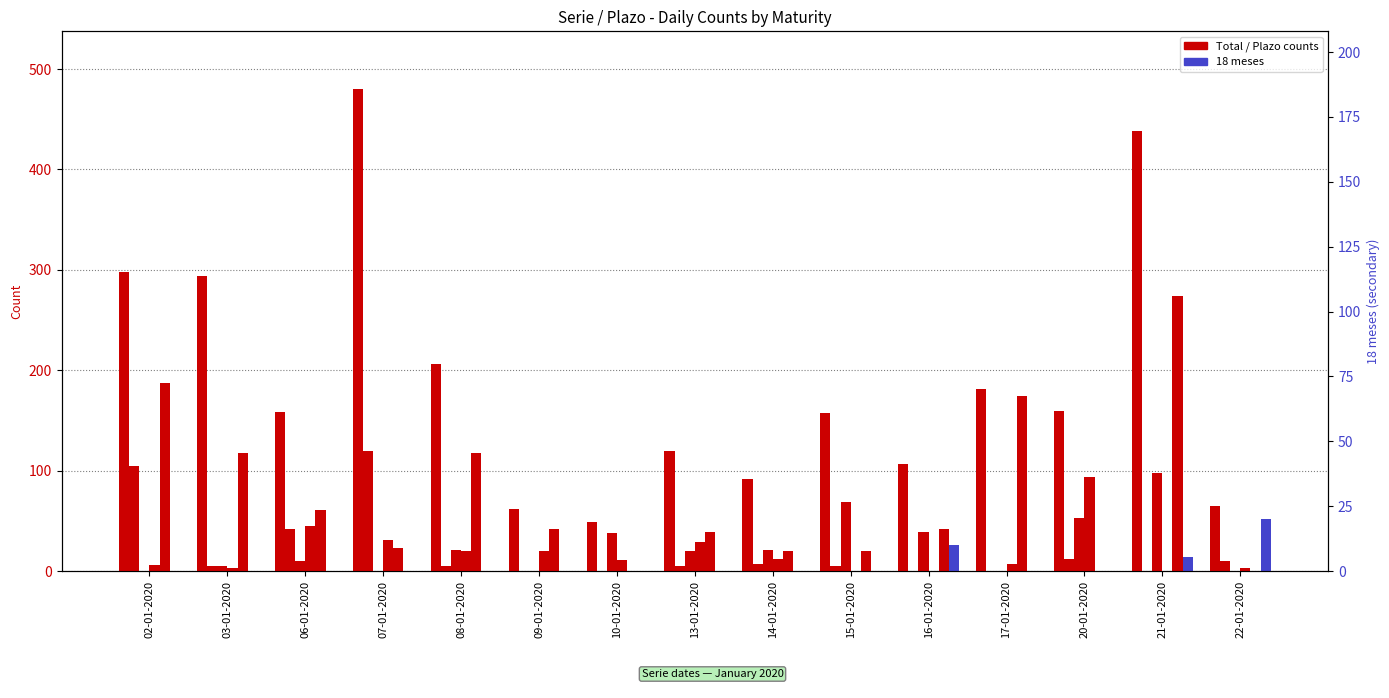

At 10-01-2020, list the series in order from largest to smallest.

Total, 2 años, 10 años y más, 5 años, 12 meses, 18 meses